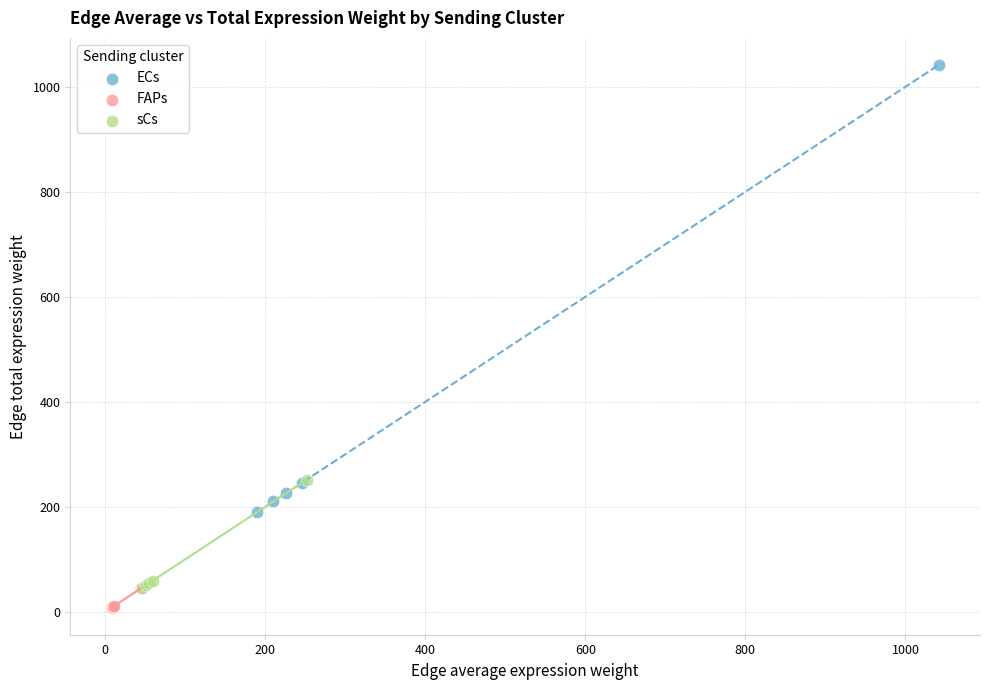

Which series reaches the maximum Y coordinate?

ECs